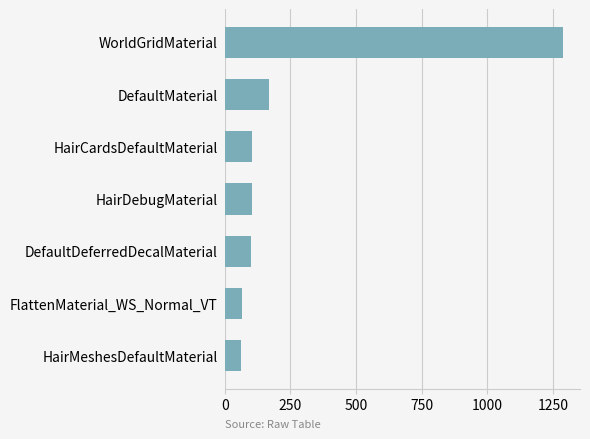

Which label corresponds to the largest value in the chart?

WorldGridMaterial